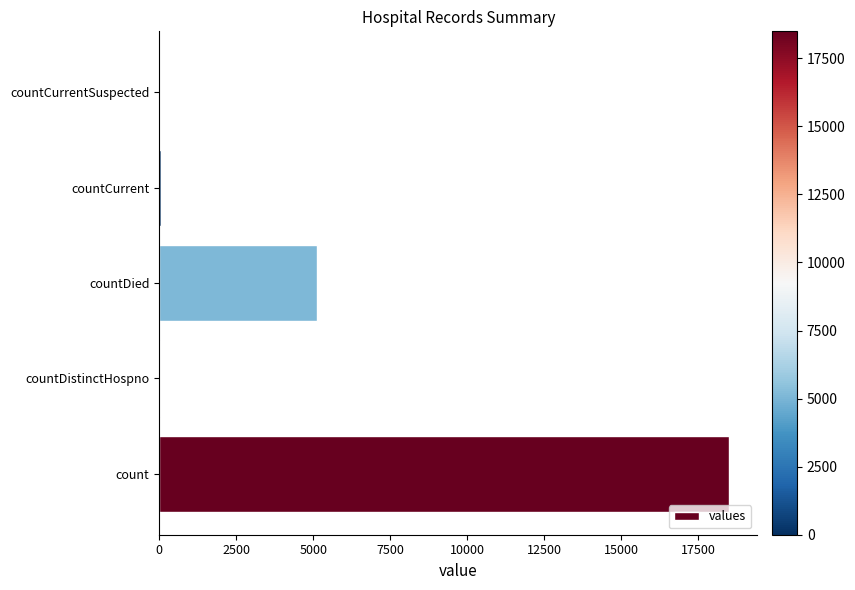

What is the sum of all values?

23689